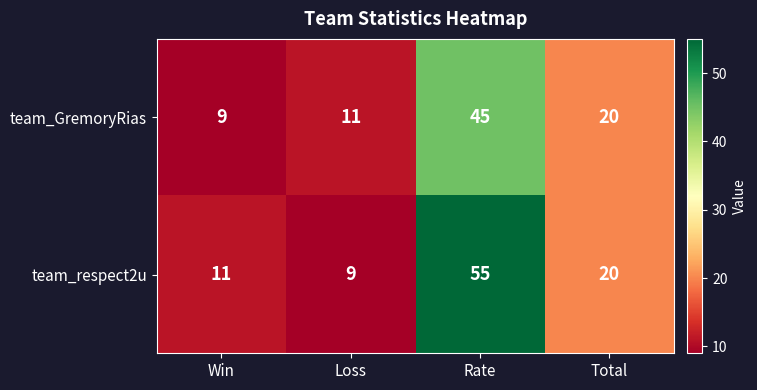

What is the approximate value of team_respect2u at Total, to the nearest 10?

20